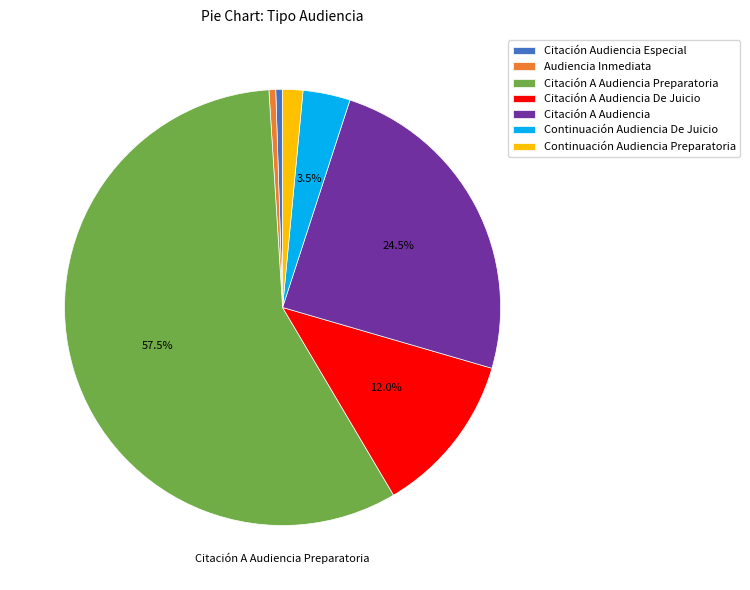

Is it true that Continuación Audiencia Preparatoria is 2% of the pie?

True